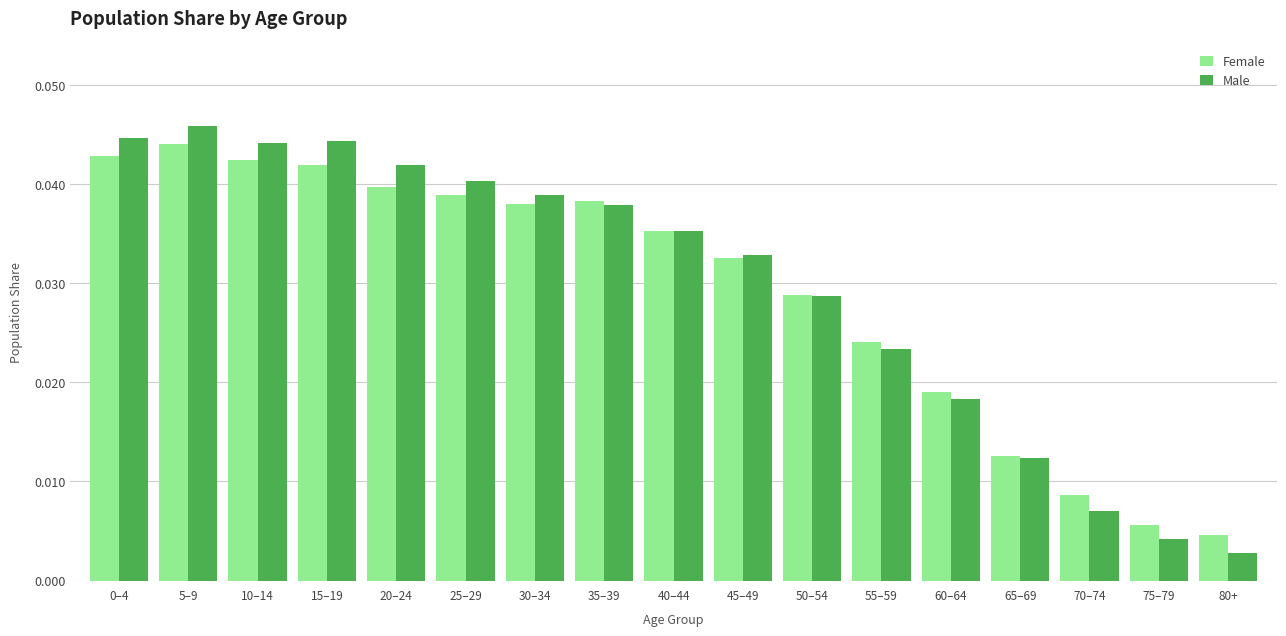

What is the sum of all Female values?

0.5